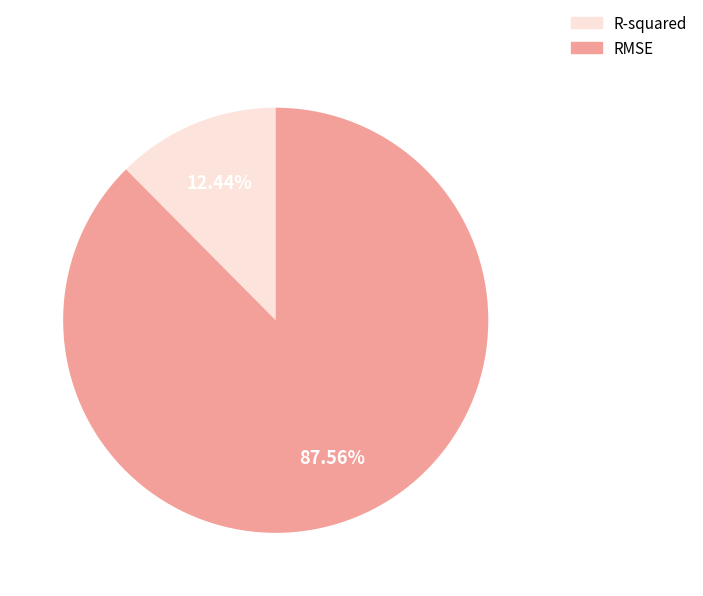

Which category has the biggest portion of the pie?

RMSE